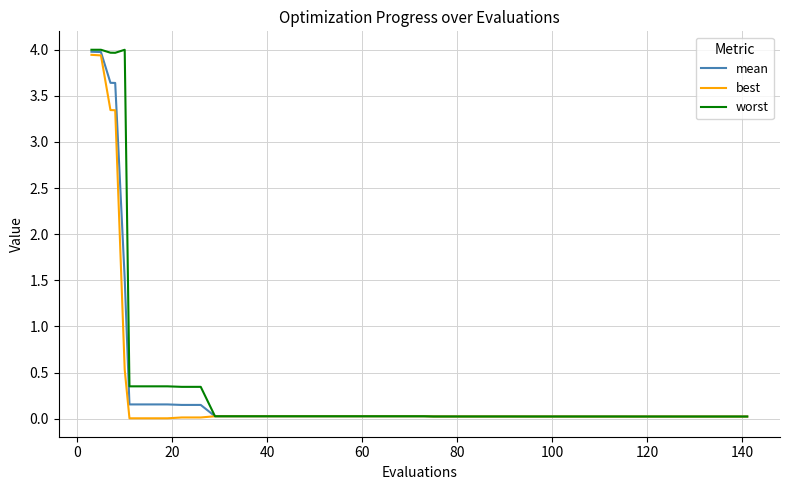

Which series has the largest range (max minus min)?

worst